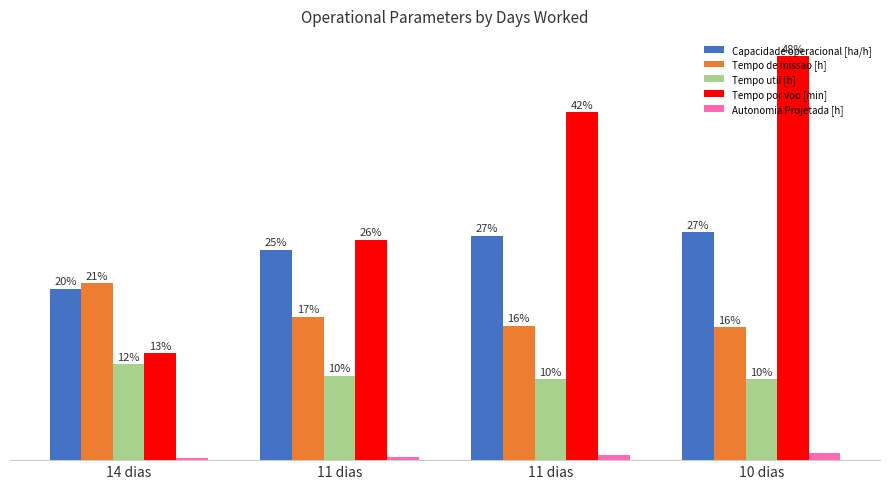

Where is Capacidade operacional [ha/h] nearest to the value 23?

11 dias